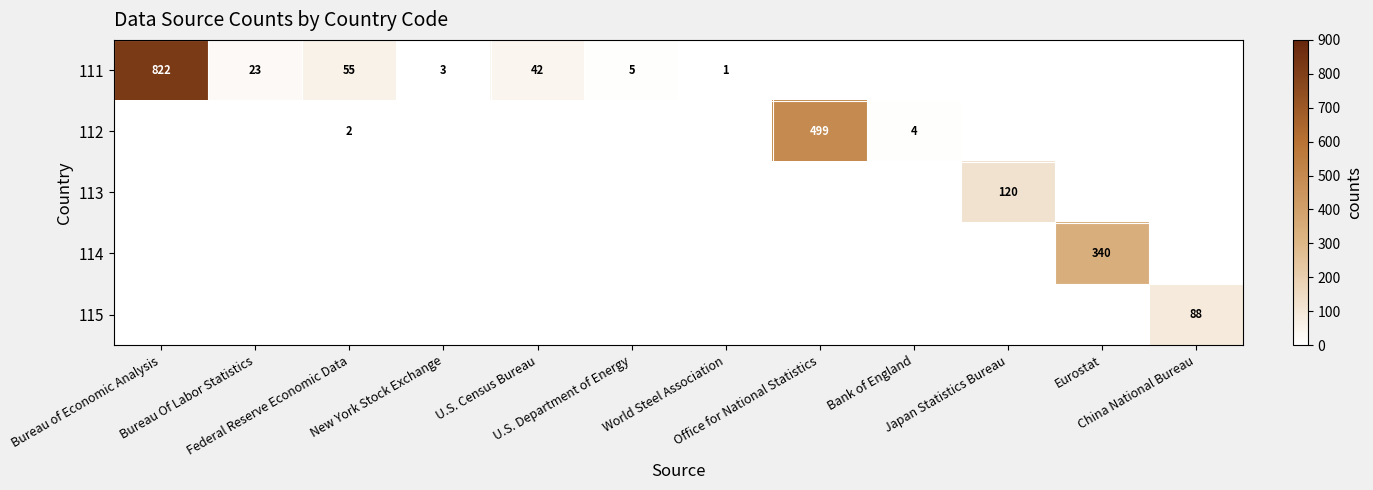

Is it true that 115 equals 0 at Bureau Of Labor Statistics?

True